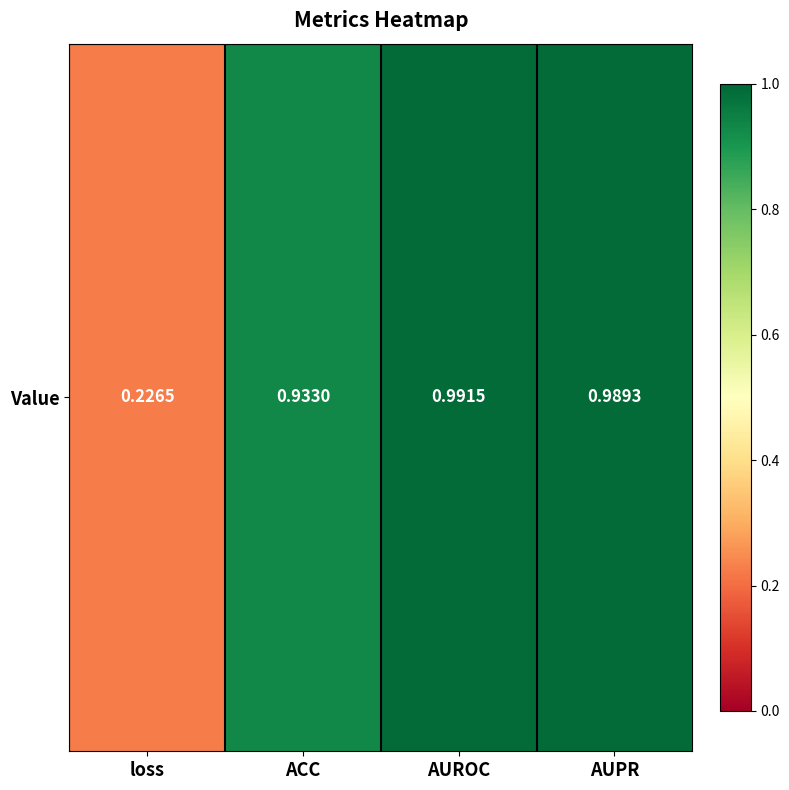

Reading left to right, extract all data points from this chart.

loss=0.2	ACC=0.9	AUROC=1.0	AUPR=1.0